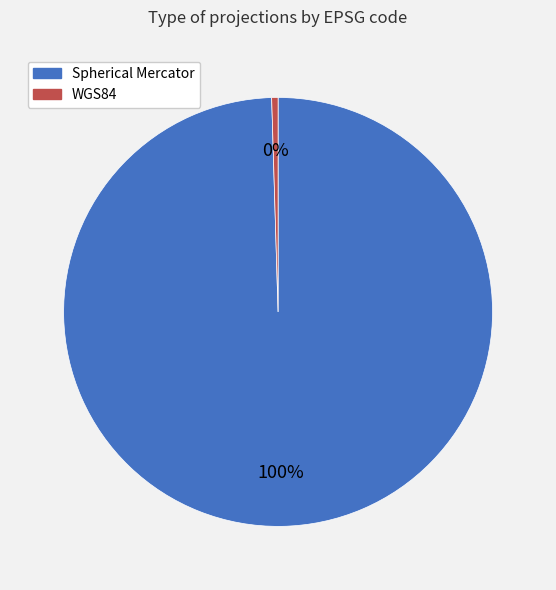

Between WGS84 and Spherical Mercator, which is larger?

Spherical Mercator